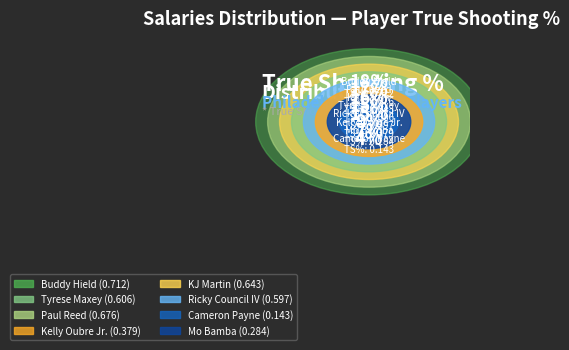

To the nearest percent, what percentage of the pie is Mo Bamba?

7%